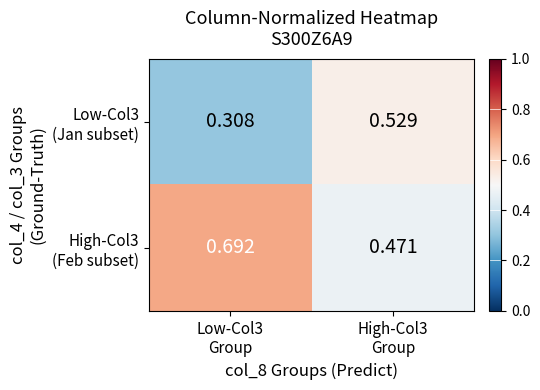

Which series has the largest total across all categories?

High-Col3 (Feb subset)